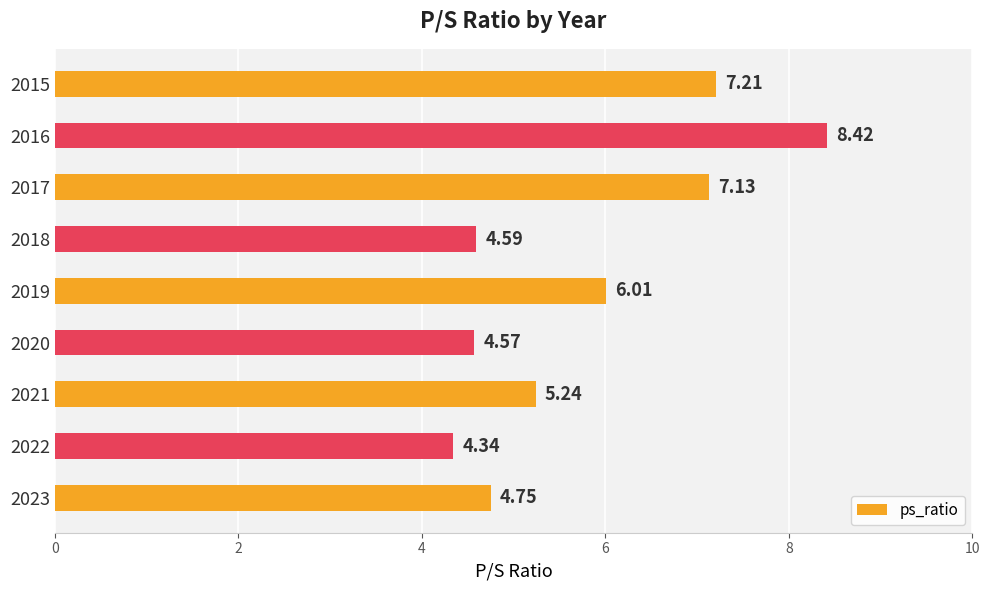

What is the change in value from 2021 to 2020?

-0.7